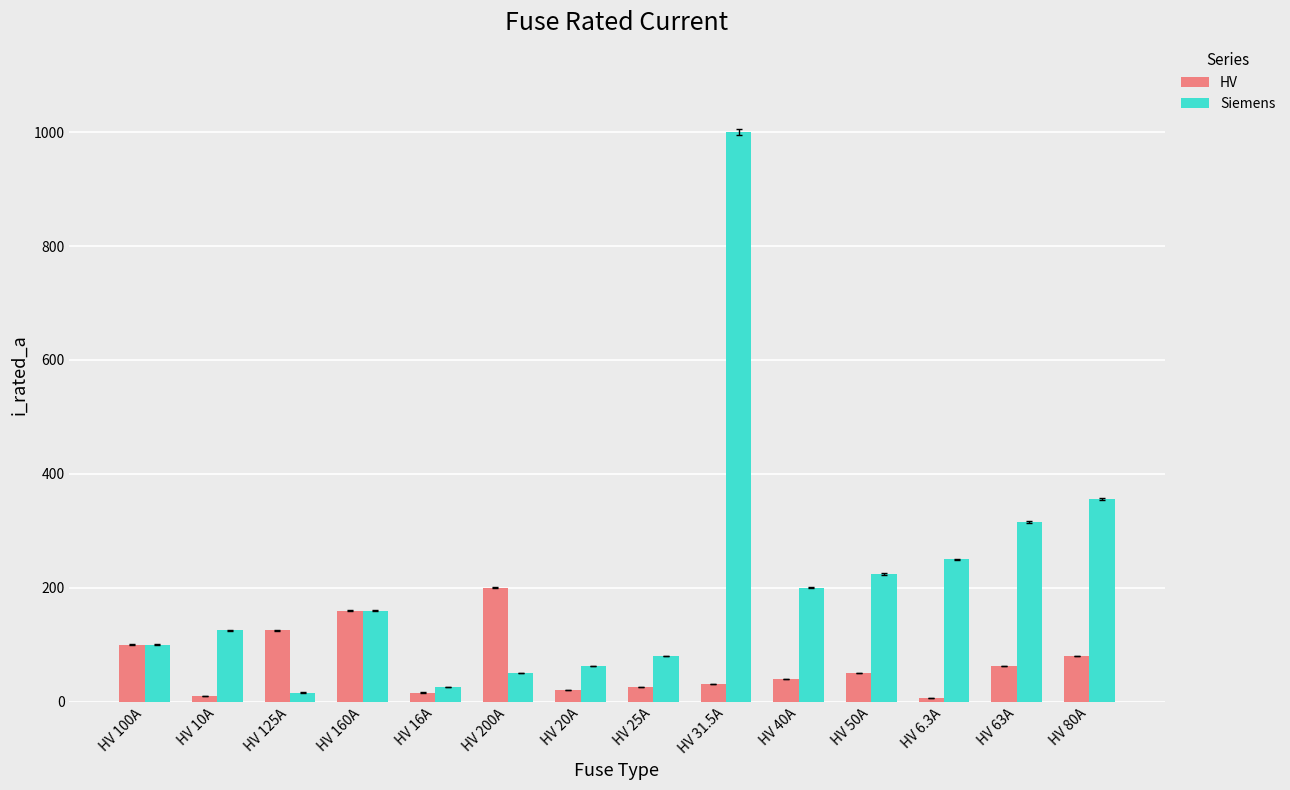

The Siemens series shows 160.0 at HV 160A. True or false?

True